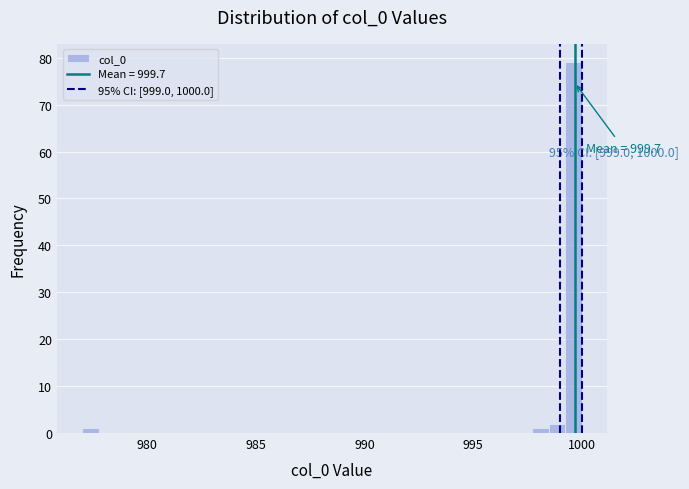

Read against the x-axis, roughly where is the centre of the tallest bar?

999.5